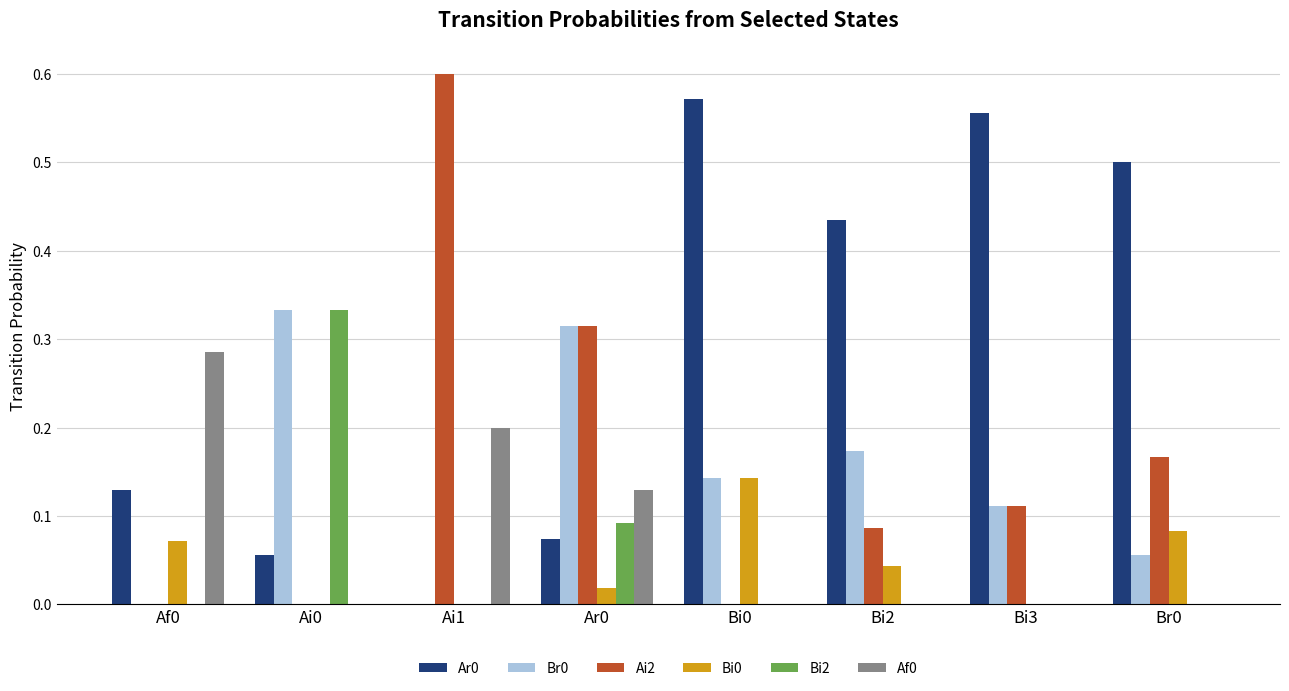

Which series has the widest spread of values?

Ai2